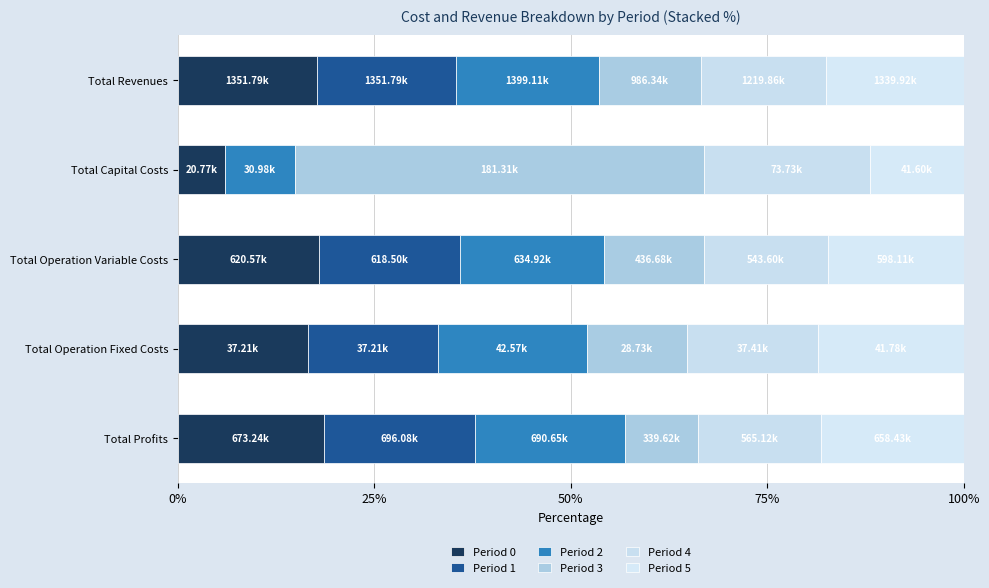

How many categories are shown in the chart?

5